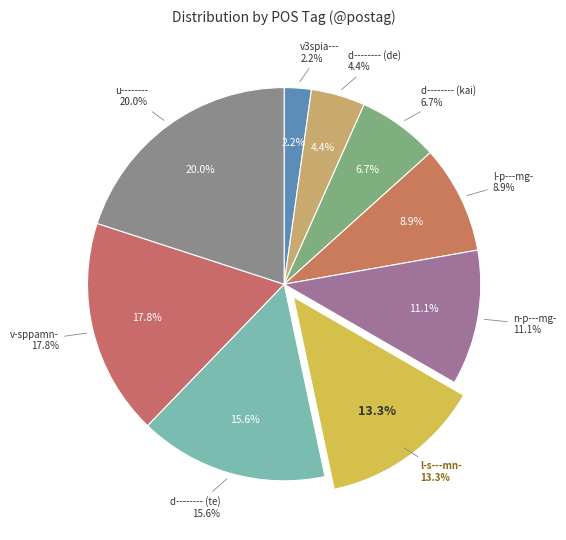

To the nearest percent, what is the difference between the largest and smallest slice percentages?

18%